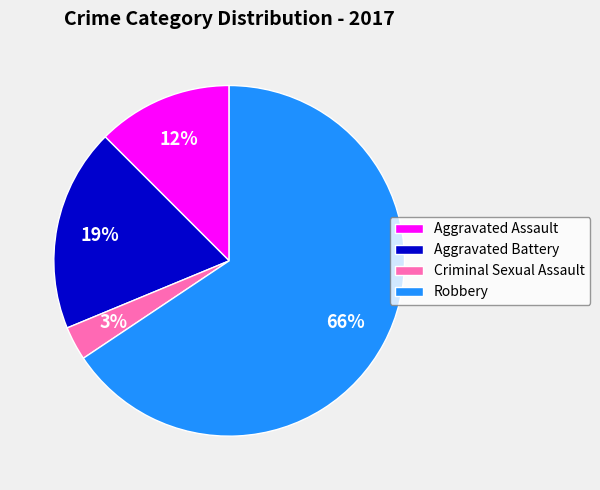

Does Aggravated Battery represent more than half of the total?

No